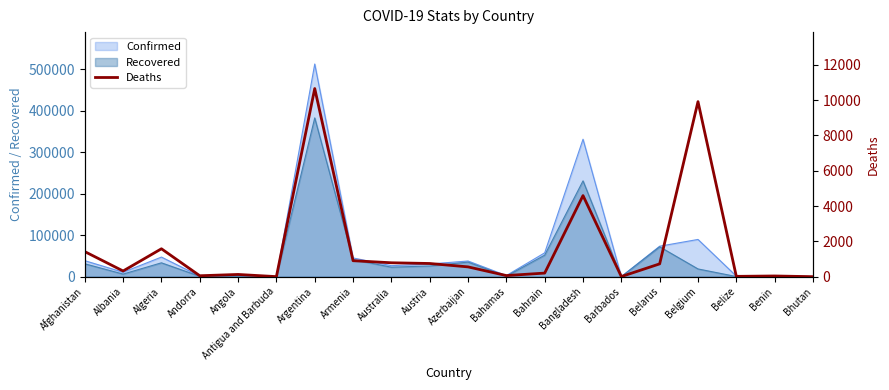

Is the value of Confirmed at Algeria greater than the value of Recovered at Andorra?

Yes